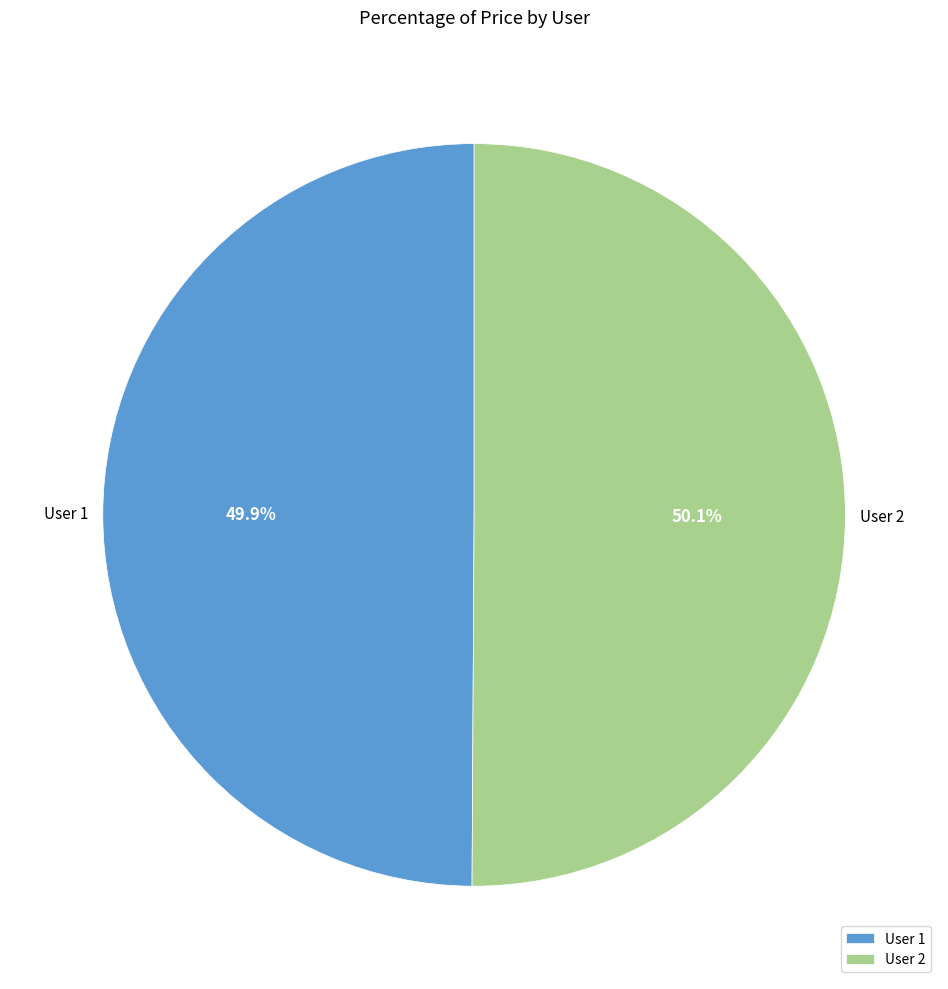

Is there any slice that represents more than half of the pie?

Yes